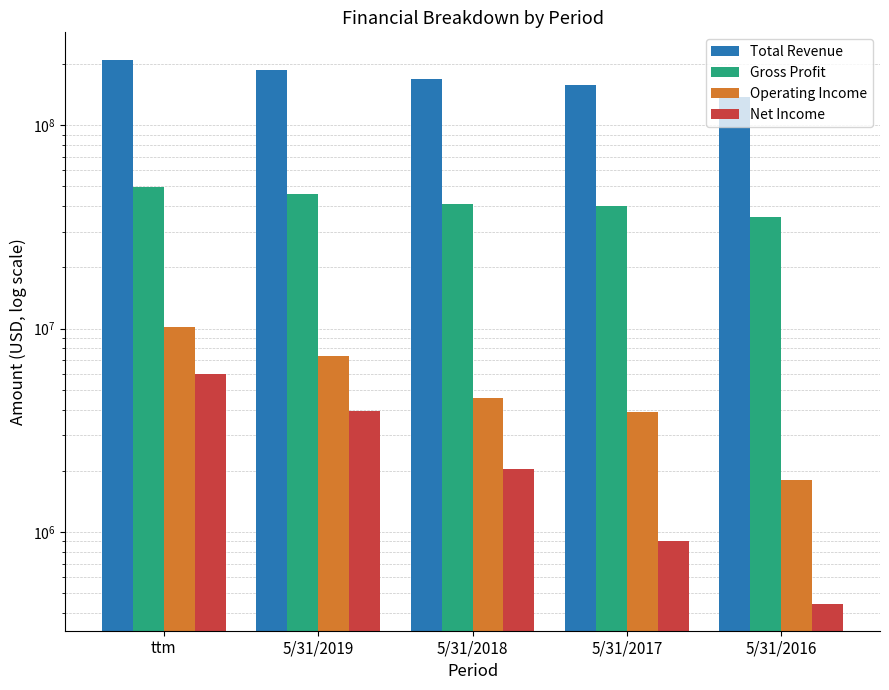

How many categories are shown in the chart?

5